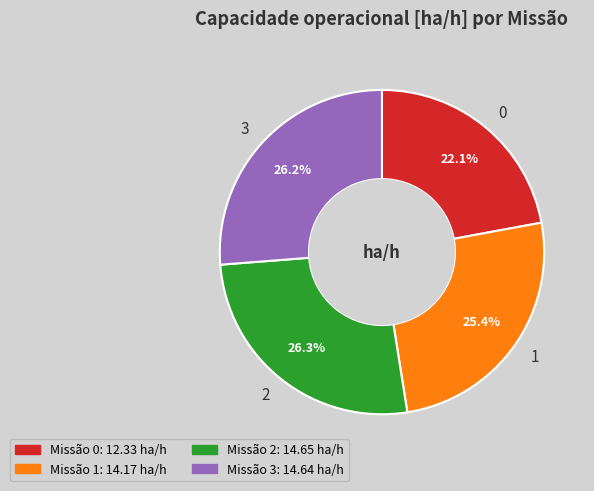

Do 0 and 3 together represent more than half of the pie?

No